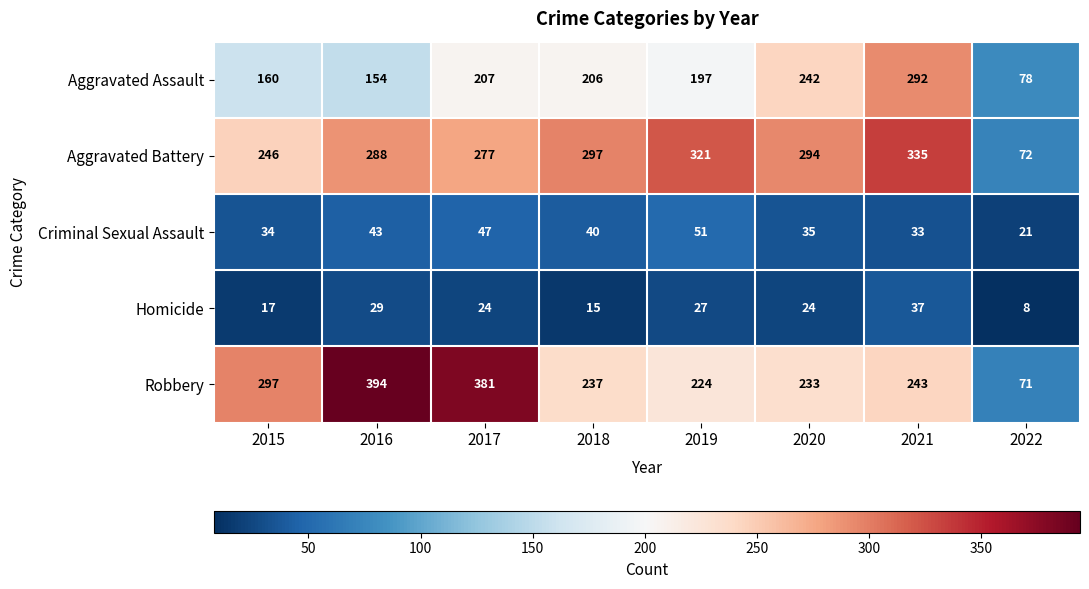

The Criminal Sexual Assault series shows 18 at 2017. True or false?

False